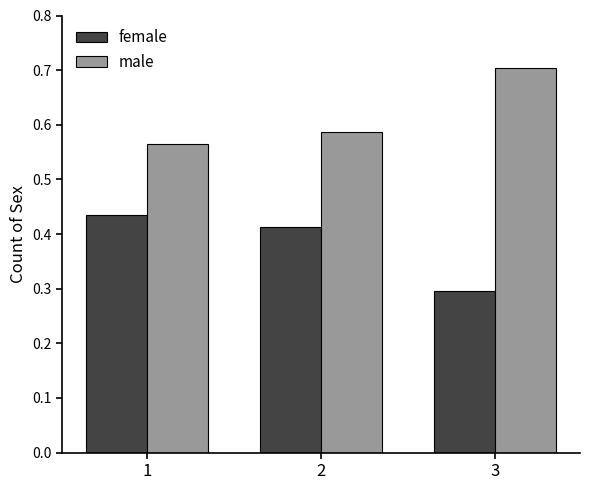

Which series has the largest total across all categories?

male